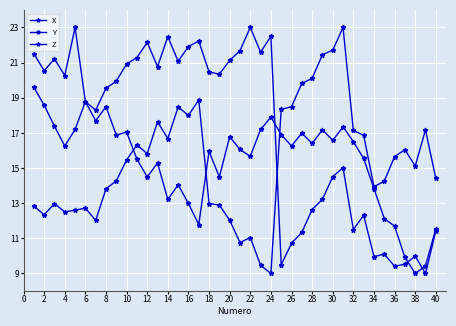

What is the lowest value of the Z series?

9.0